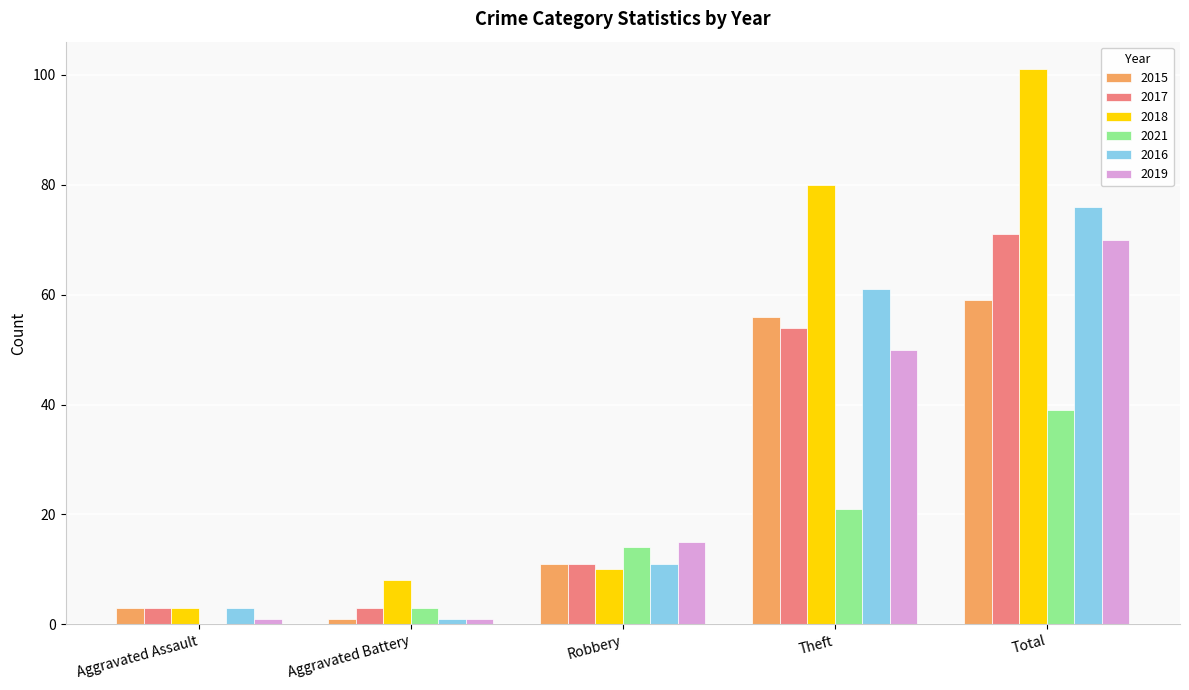

Count the number of data series in this chart.

6